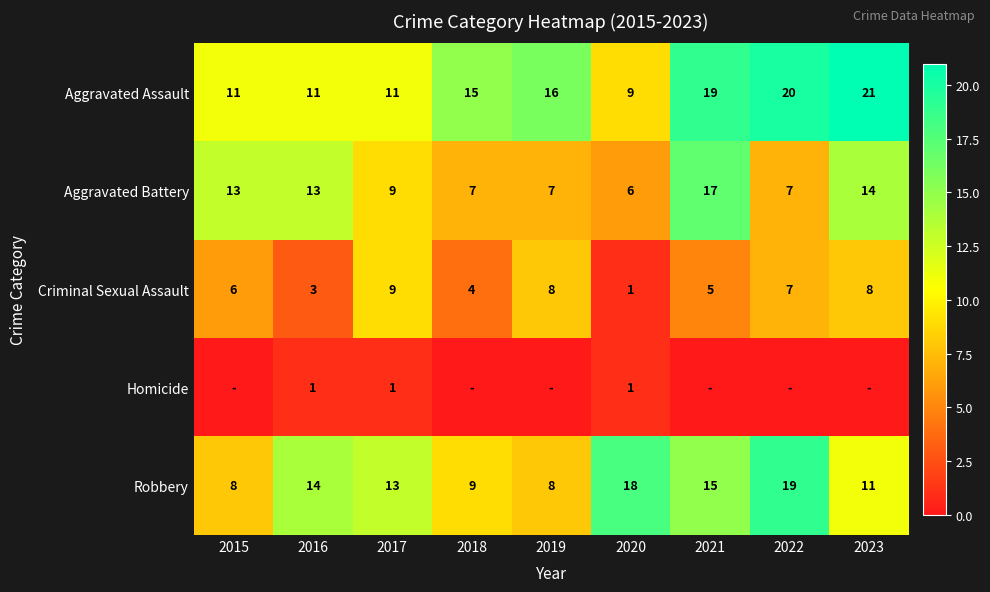

Count the Criminal Sexual Assault values in the range 4 to 8.

6